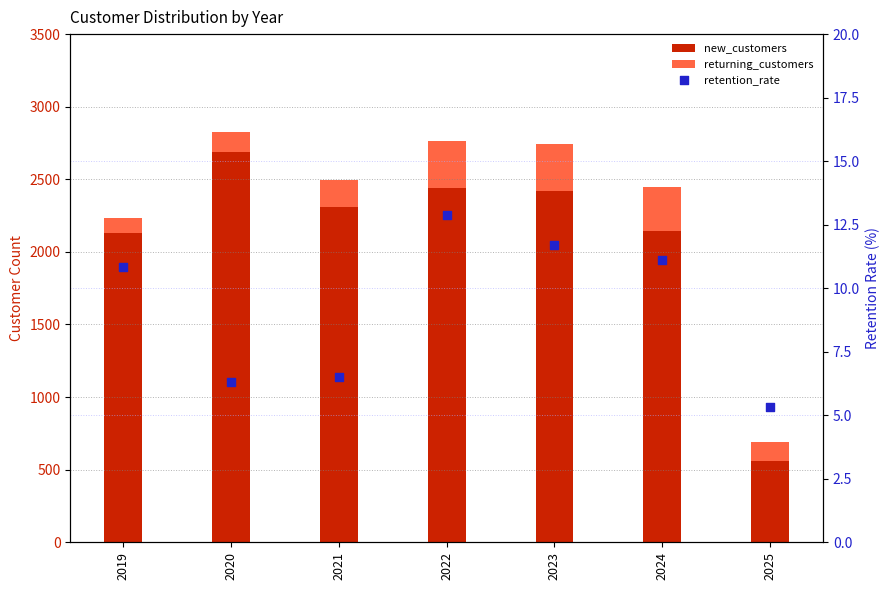

Which series has the largest total across all categories?

new_customers